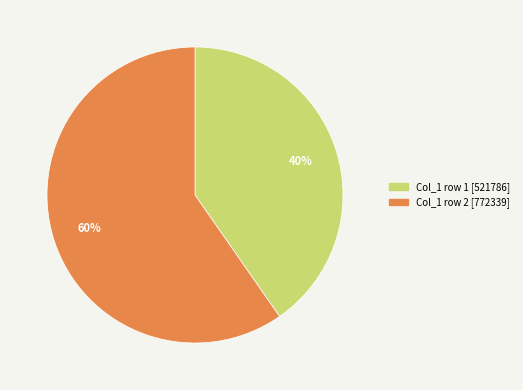

To the nearest percent, what portion does Col_1 row 1 [521786] represent?

40%